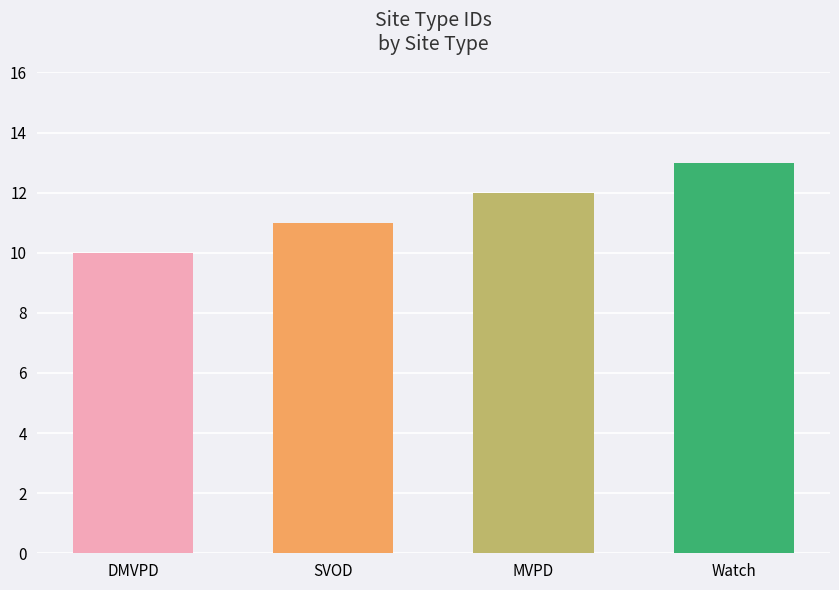

How many data points are less than 12?

2